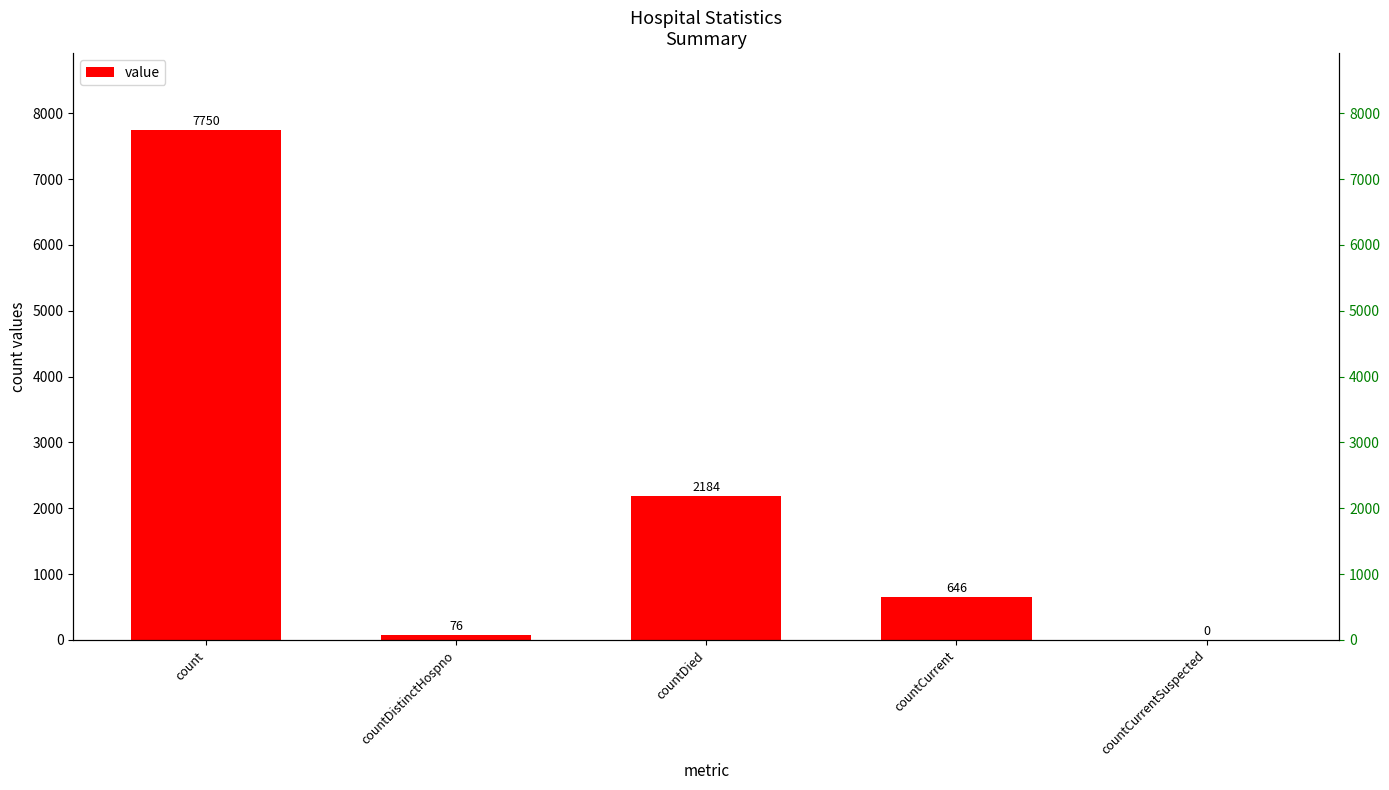

What is the change in value from count to countDied?

-5566